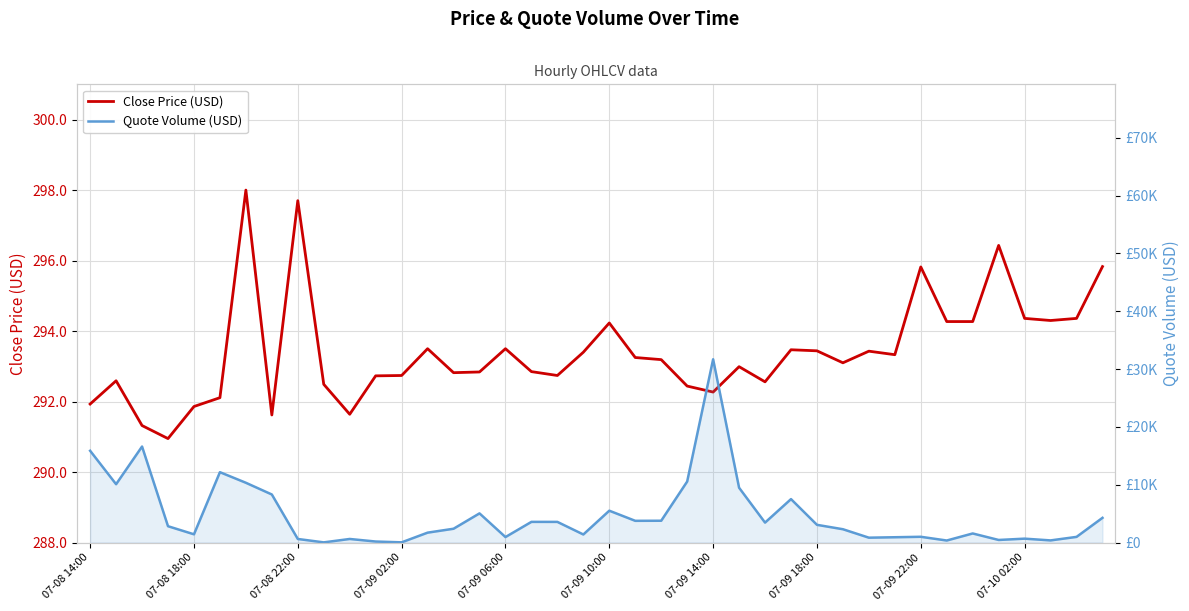

What is the difference between the maximum and minimum values in the Close Price (USD) series?

7.1